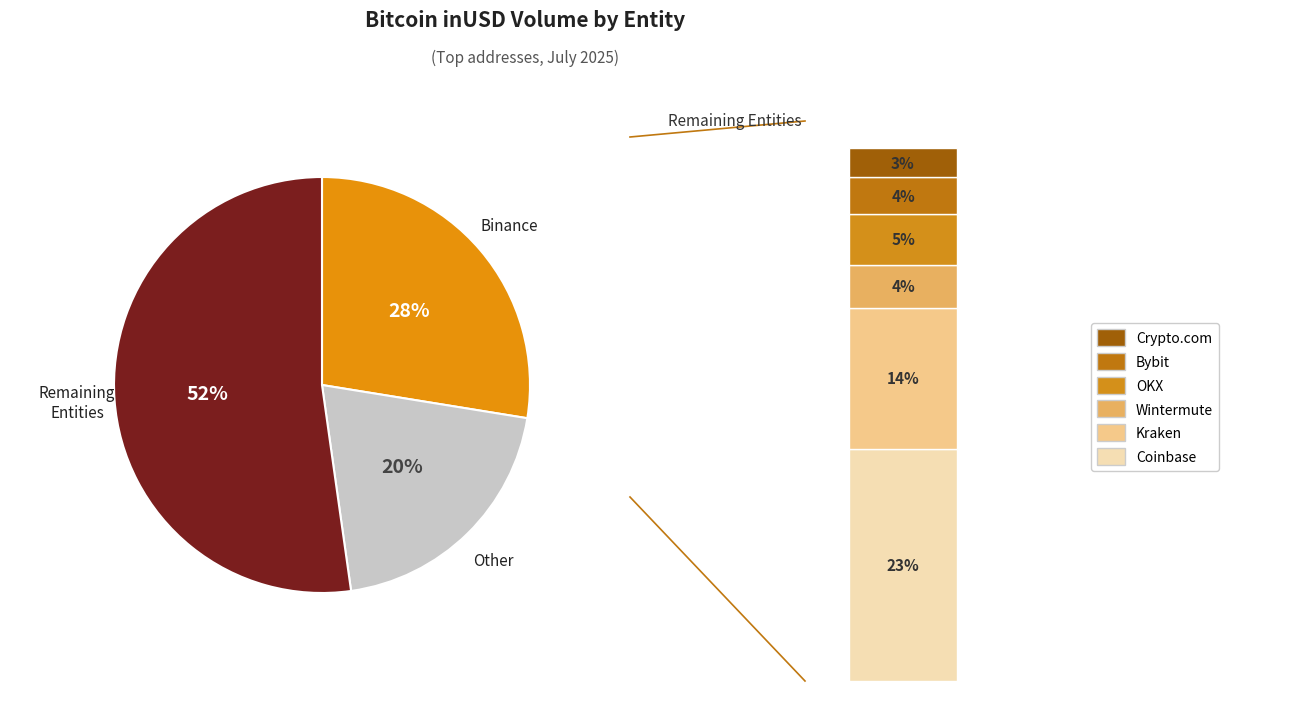

To the nearest percent, what percentage of the pie is Other?

20%